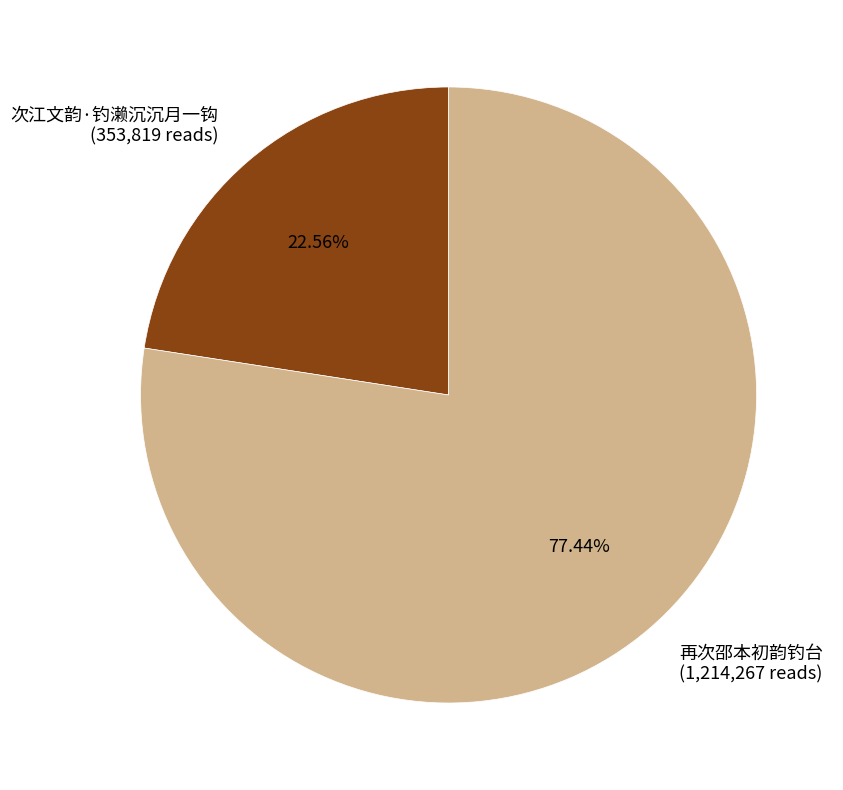

Is it true that 再次邵本初韵钓台 is 70% of the pie?

False